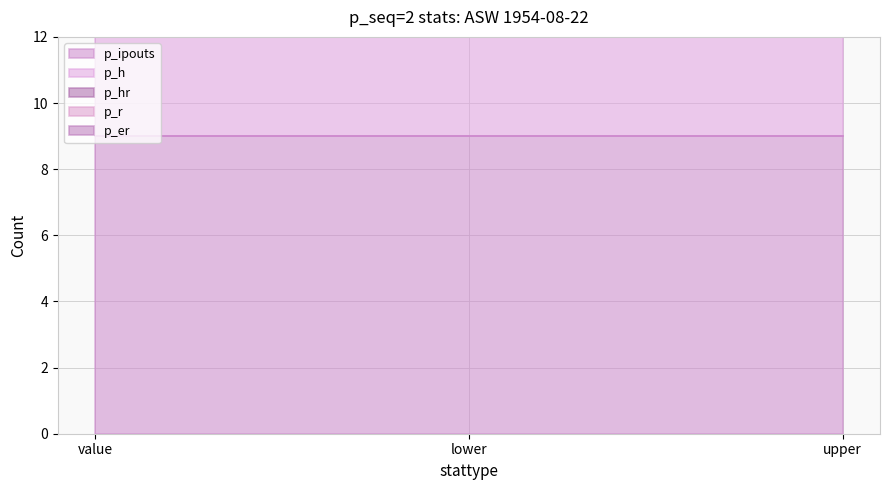

What is the maximum value for p_h?

3